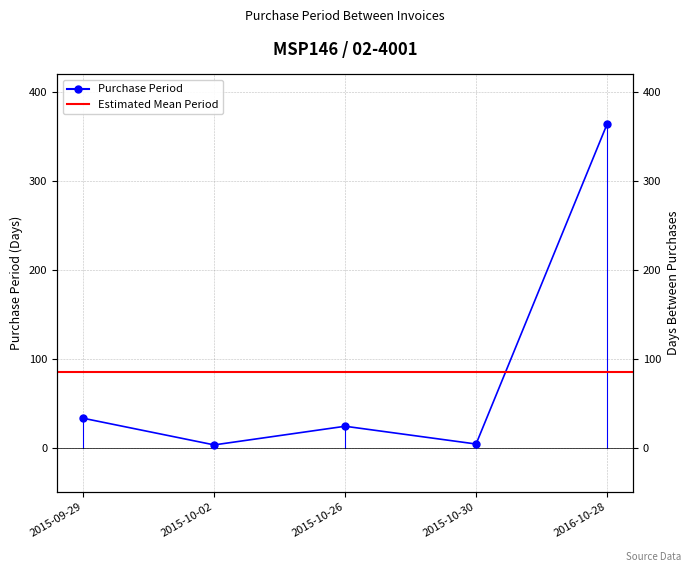

Is this an area chart (filled region under the line)?

No